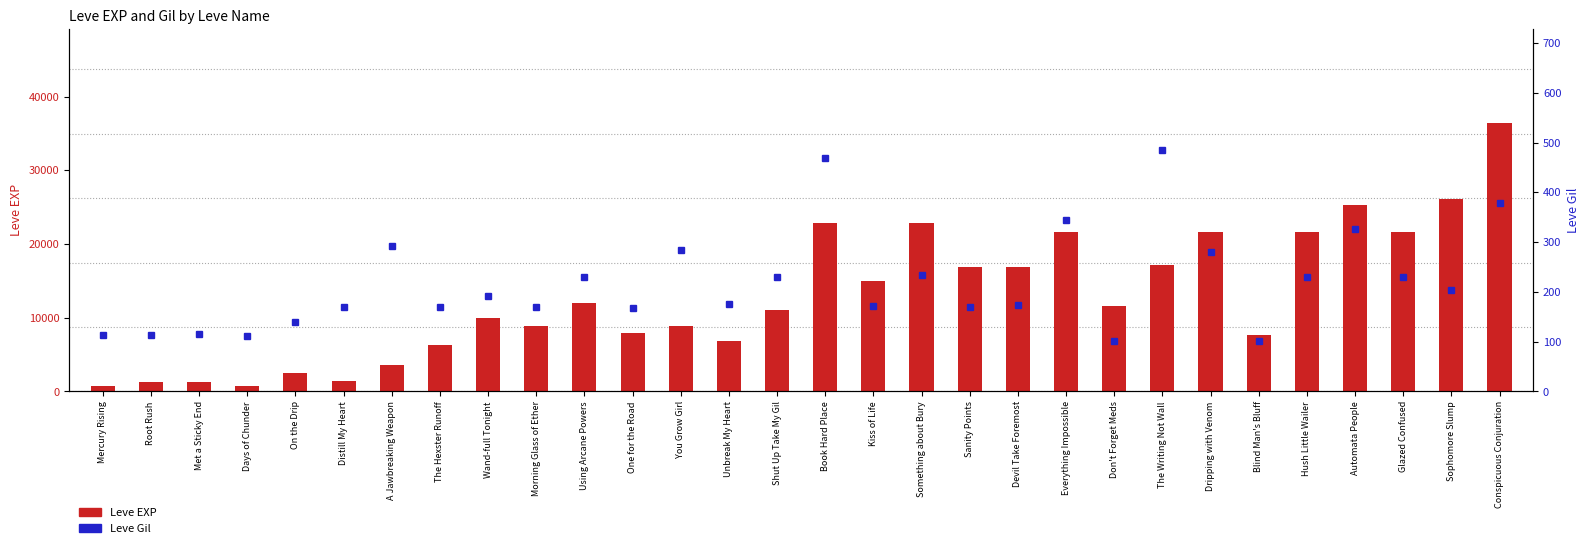

What position from the left is Glazed Confused?

28